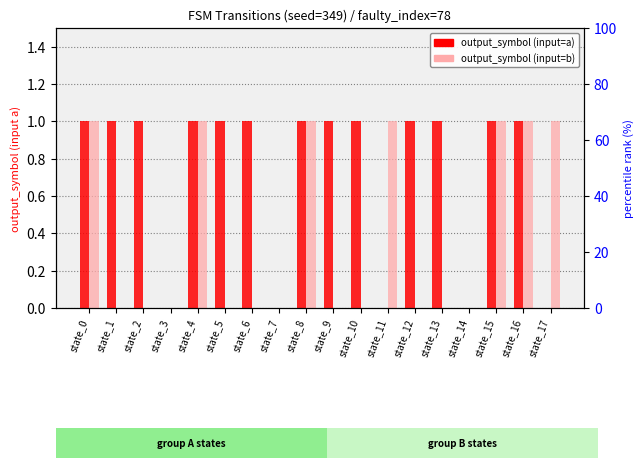

Read the output_symbol (input=a) value at state_5.

1